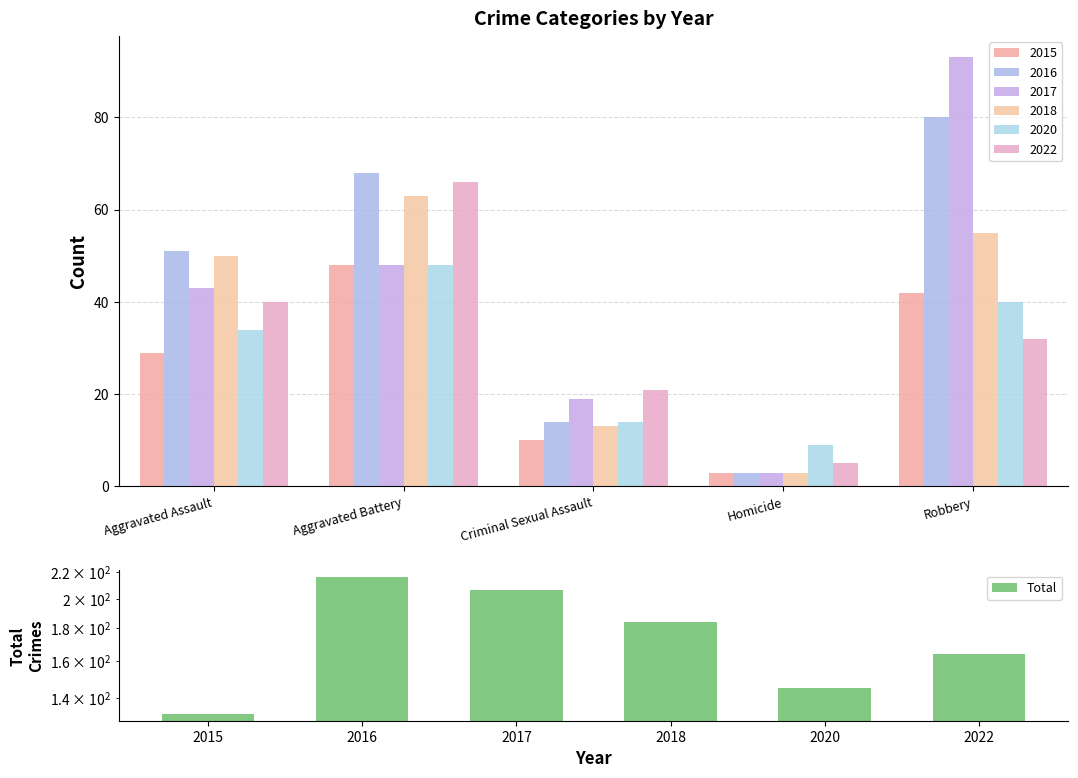

How many values exceed 184?

2